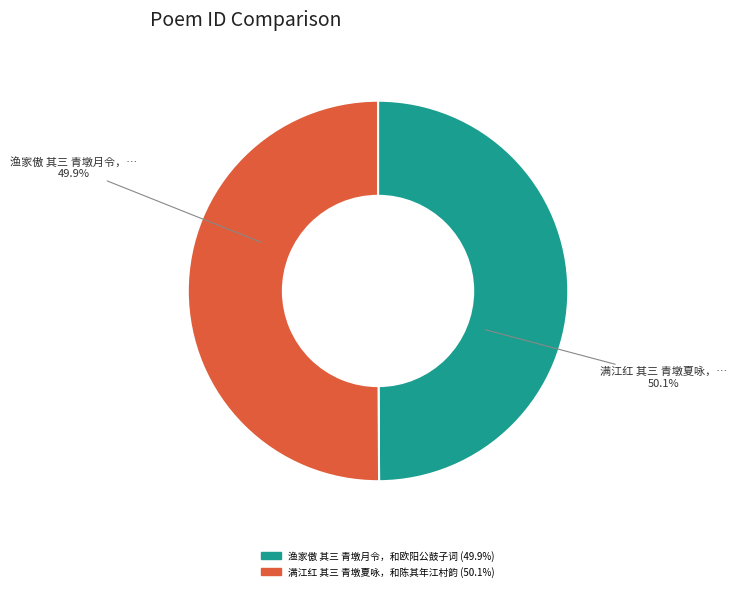

Rank the categories by value from lowest to highest.

渔家傲 其三 青墩月令，和欧阳公鼓子词, 满江红 其三 青墩夏咏，和陈其年江村韵